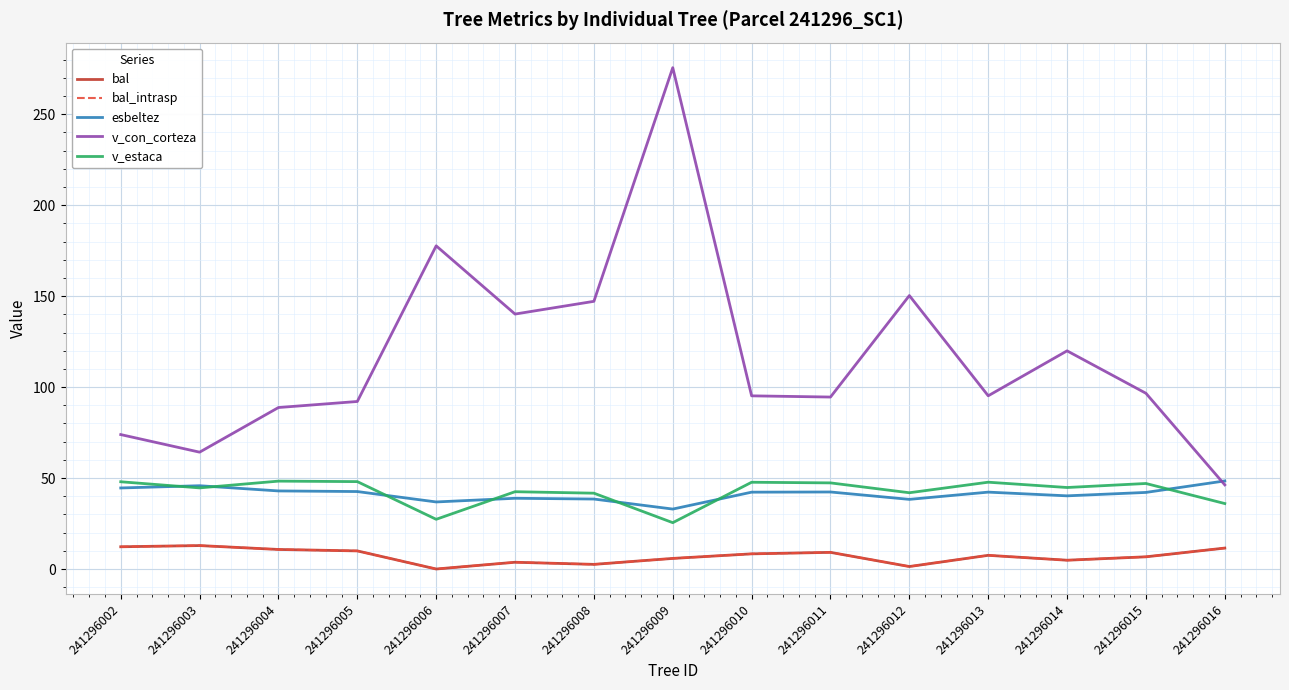

How many lines are shown in the chart?

5